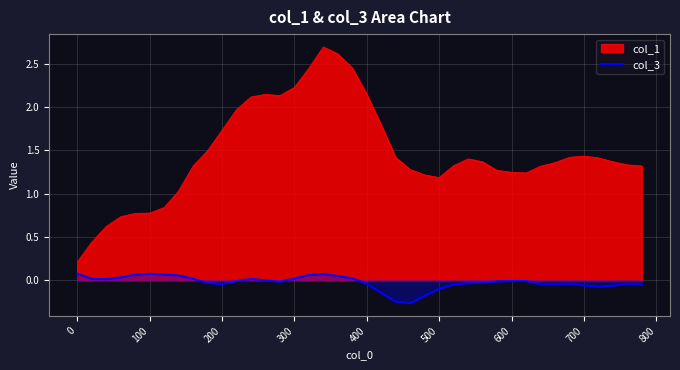

List the series in order of their overall mean, lowest first.

col_3, col_1